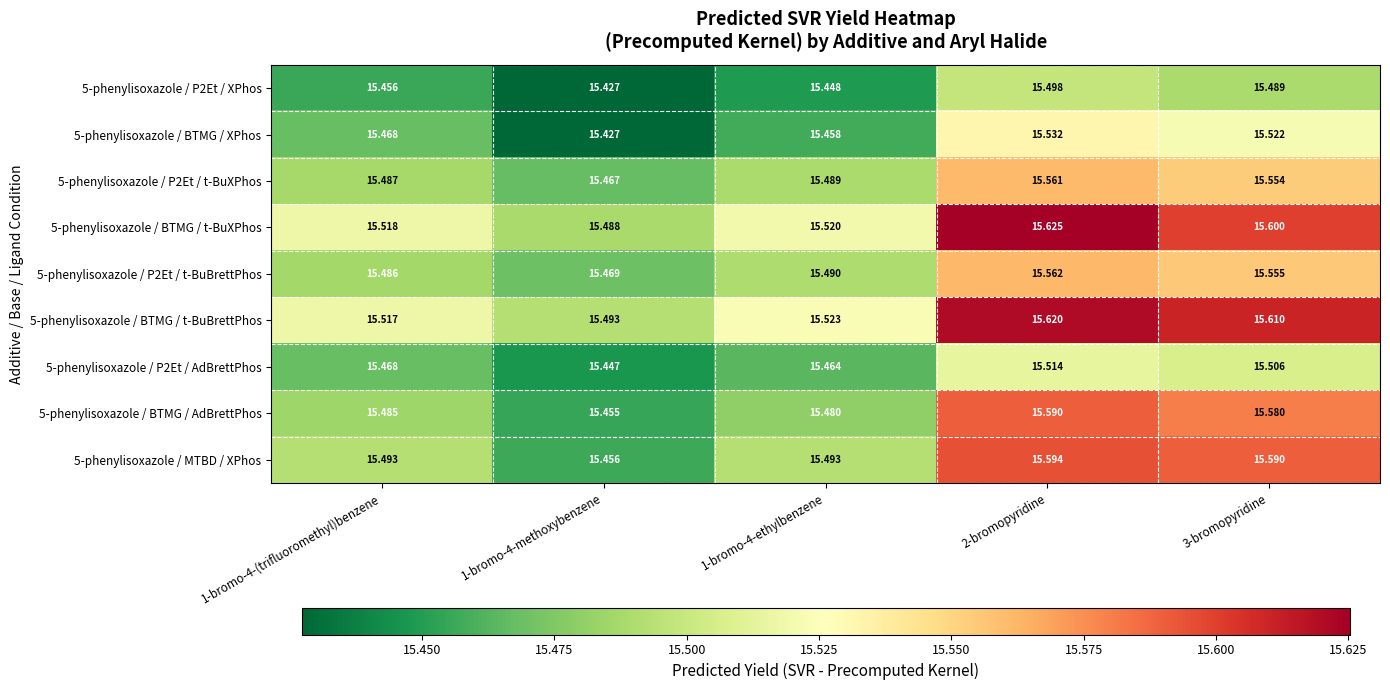

Is the value of 5-phenylisoxazole / P2Et / t-BuBrettPhos at 2-bromopyridine greater than the value of 5-phenylisoxazole / BTMG / XPhos at 1-bromo-4-methoxybenzene?

Yes